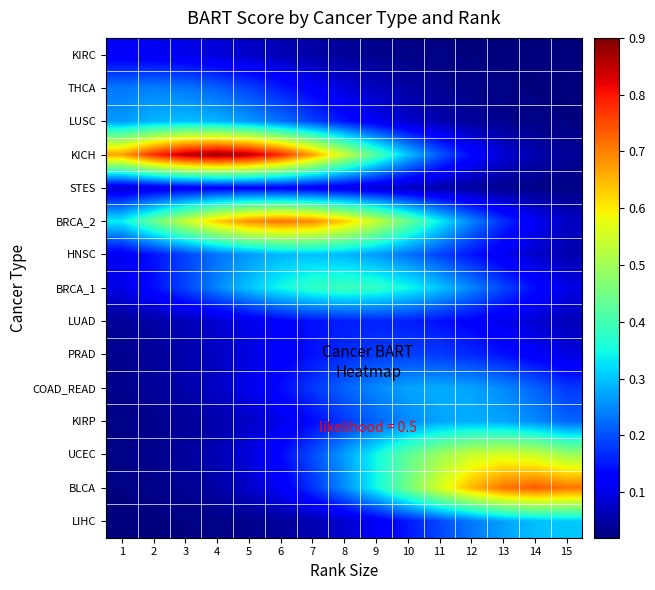

Which series has the largest range (max minus min)?

KICH